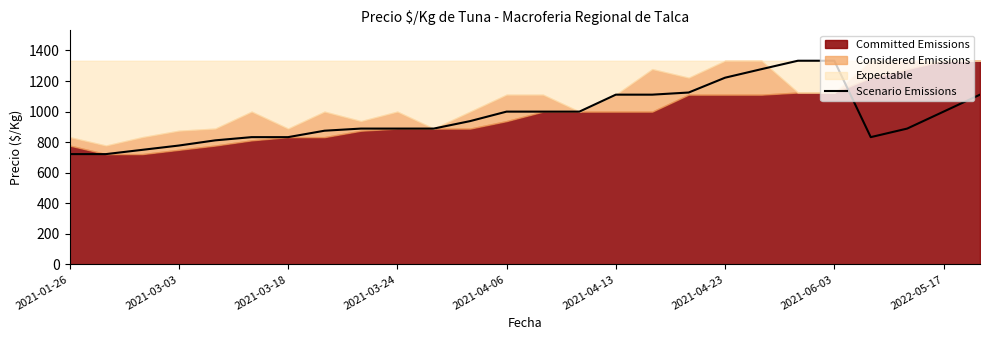

What is the minimum value for Scenario Emissions?

722